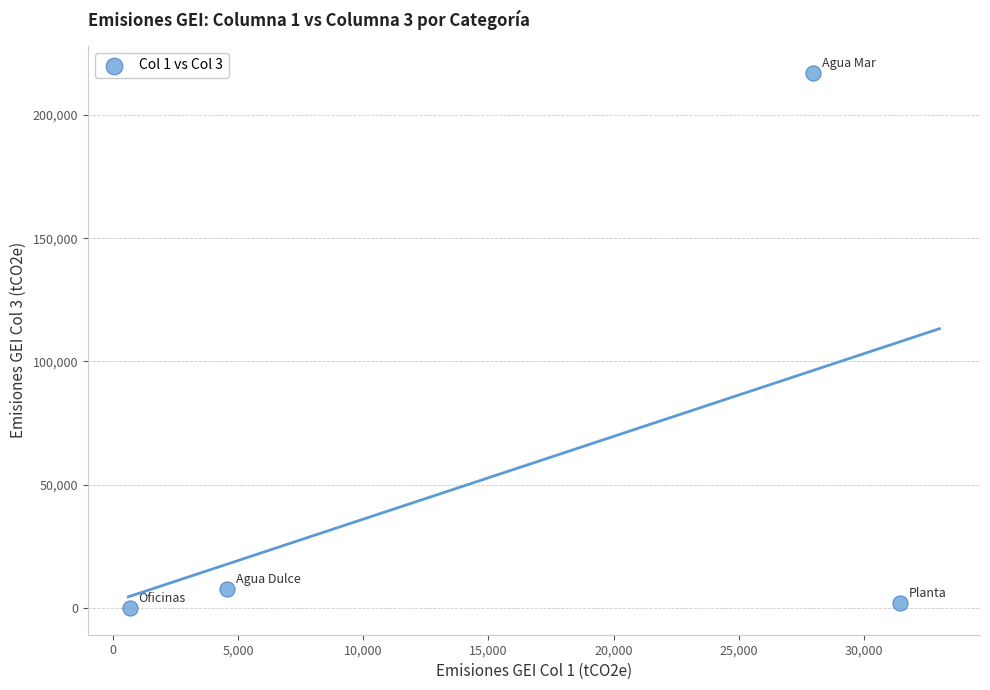

What Y value in the scatter plot is closest to 108603?

7714